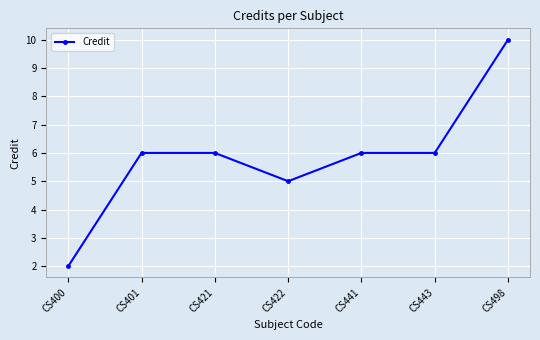

At which category does the chart reach its peak across all series?

CS498